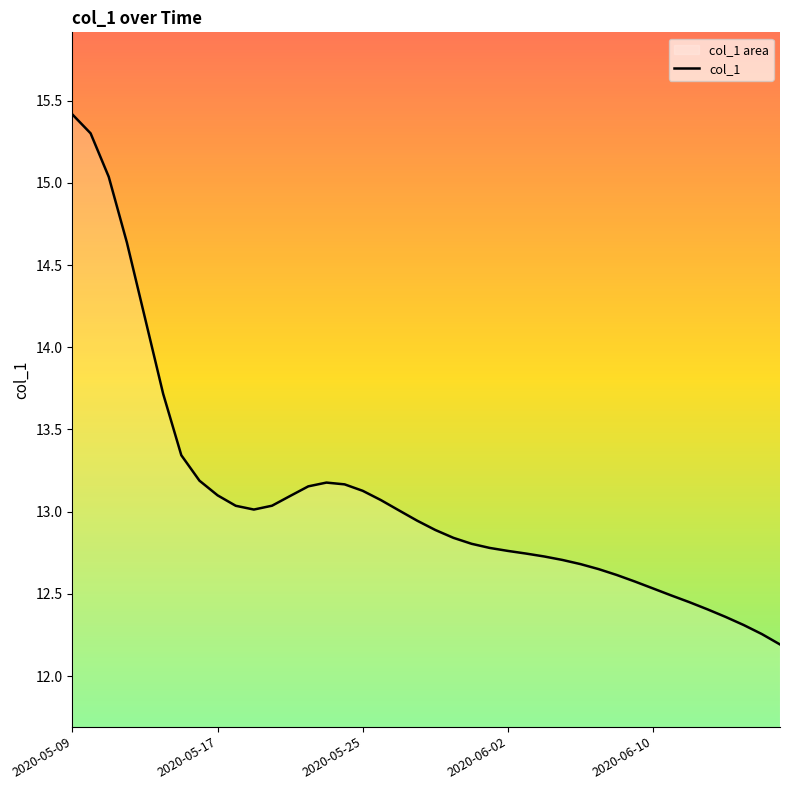

What is the maximum value shown in the chart?

15.4